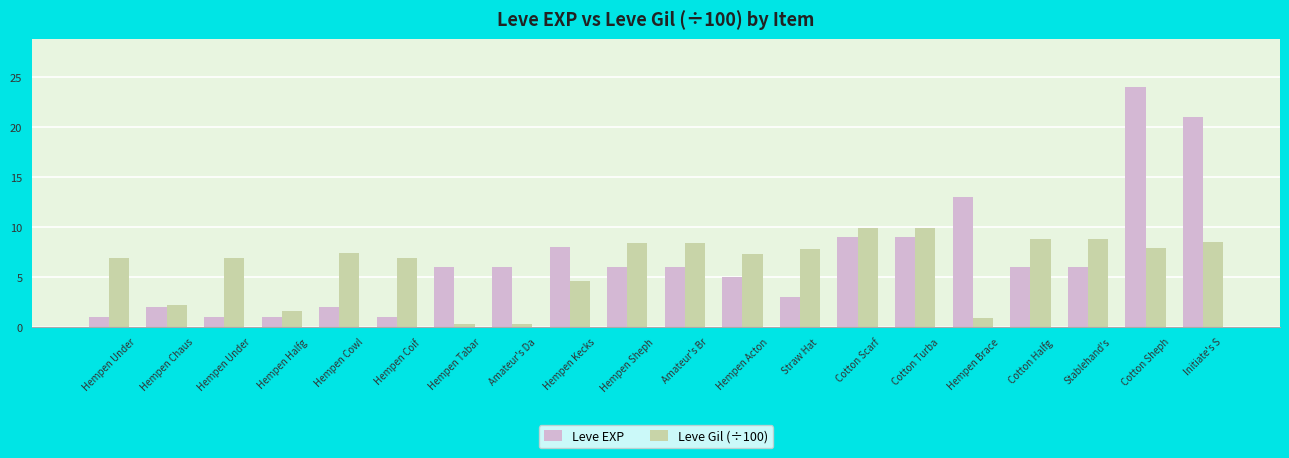

Which series has the largest total across all categories?

Leve EXP